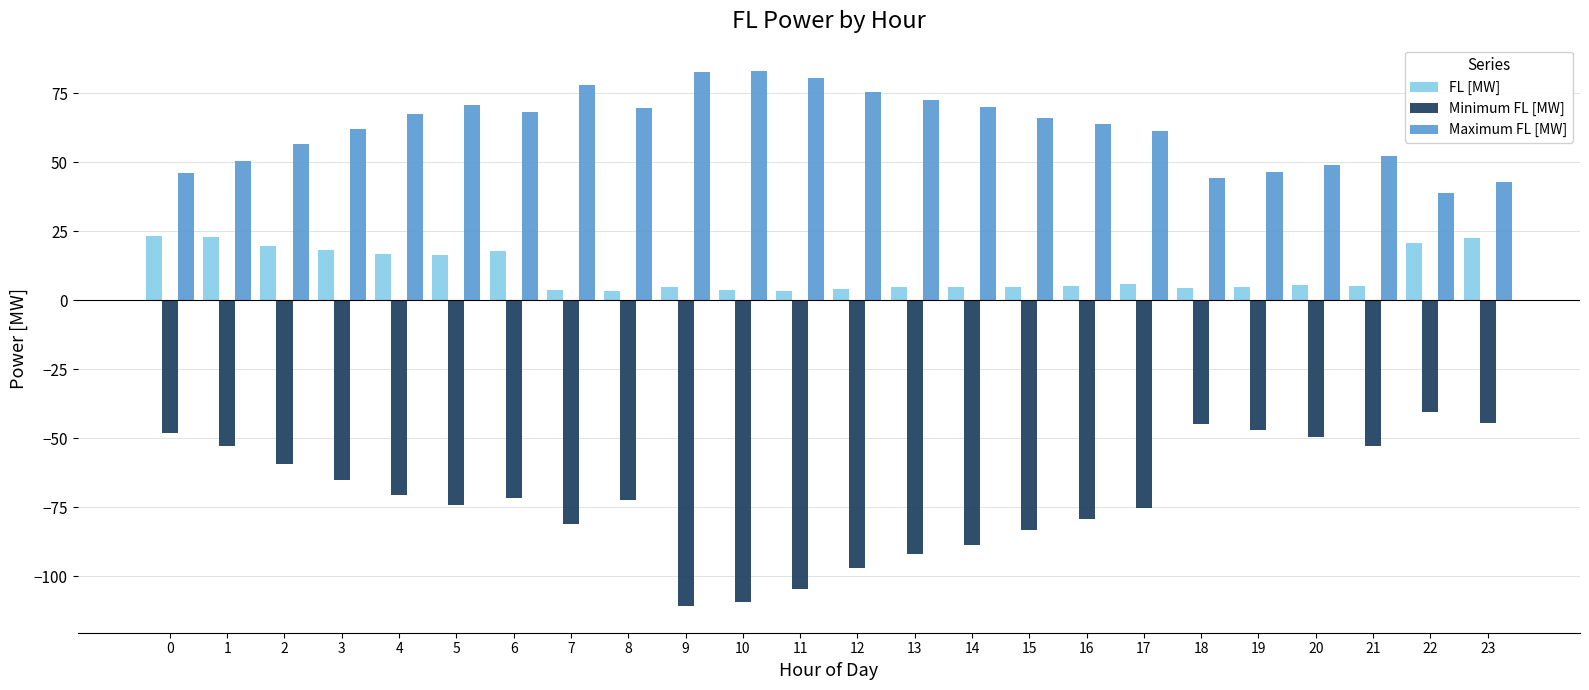

What is the total value across all series at 19?

4.4